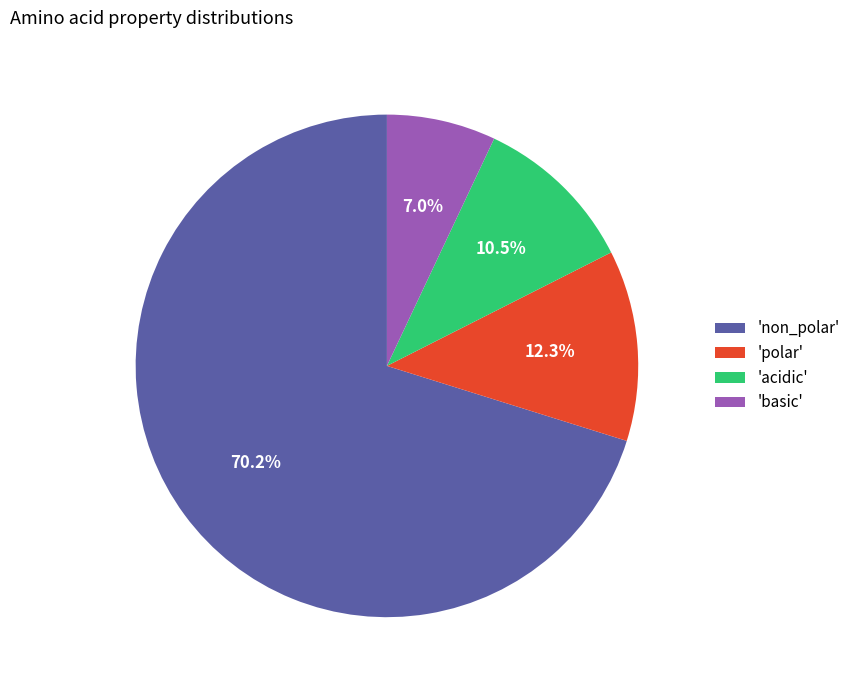

Which slice is the largest?

'non_polar'